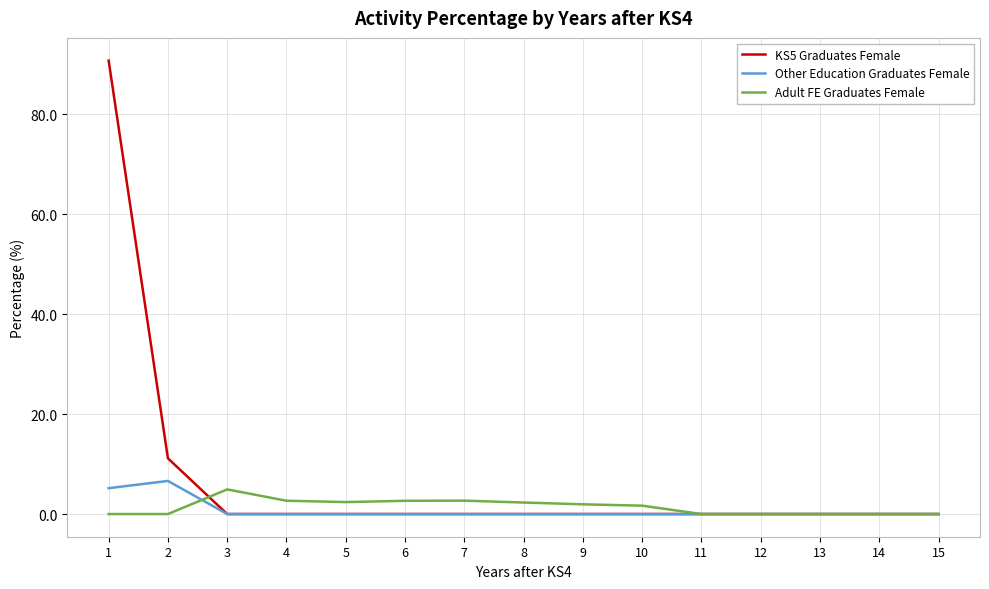

The Other Education Graduates Female series shows 10.2 at 2. True or false?

False